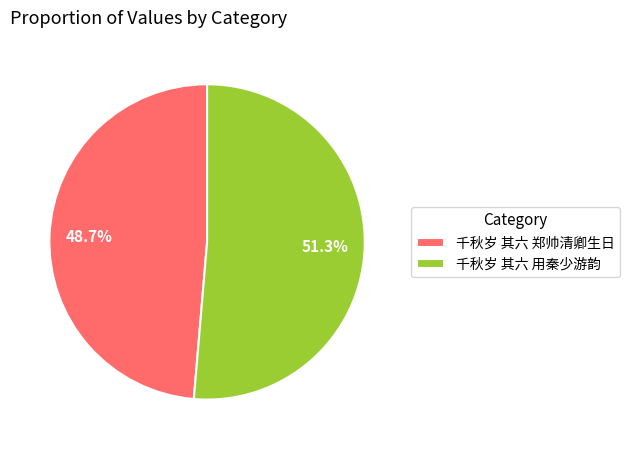

What percentage is the 千秋岁 其六 用秦少游韵 slice, to the nearest percent?

51%